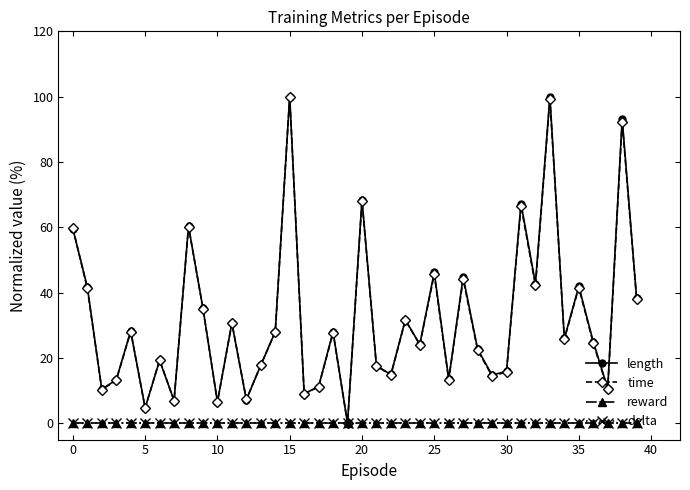

True or false: length has more than 2 interior local peaks.

True